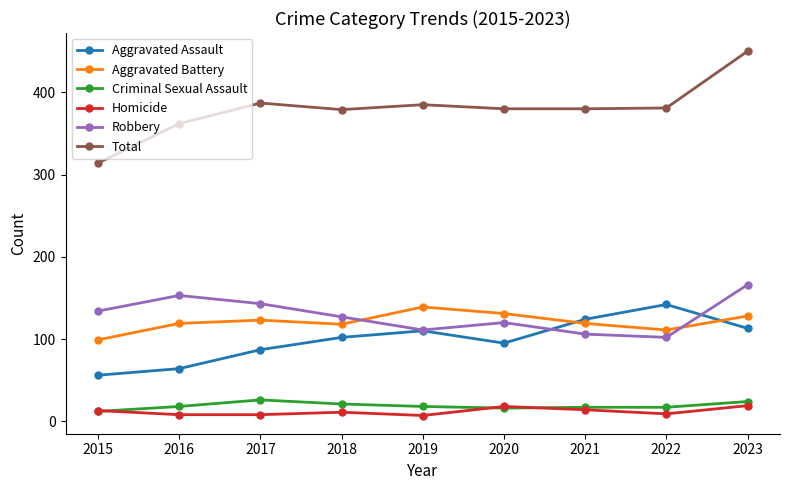

Which label corresponds to the largest value in the chart?

2023